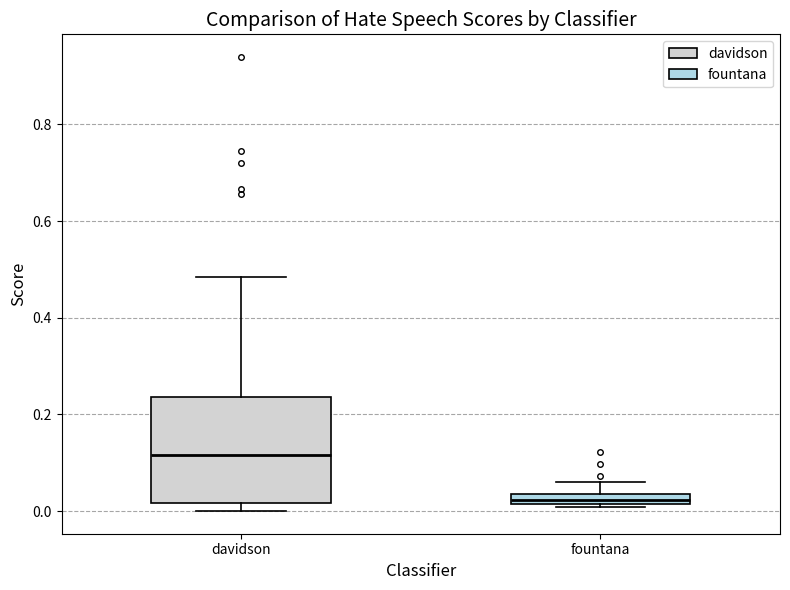

Which box is the tallest, from its lower edge to its upper edge?

davidson